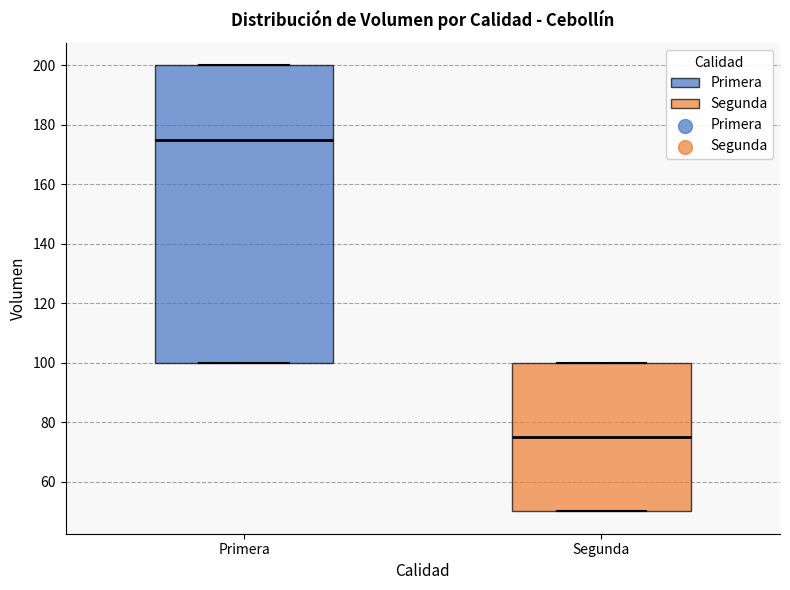

Which box's median line is the lowest?

Segunda